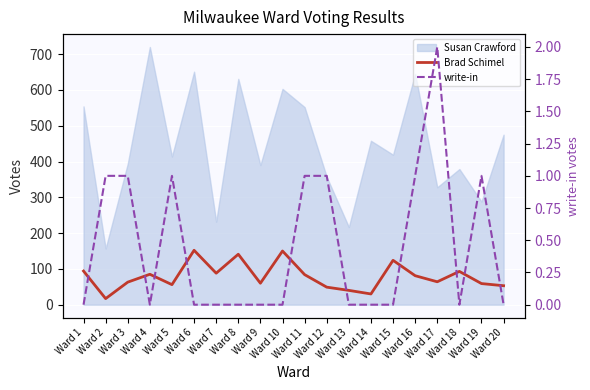

Where is write-in nearest to the value 1?

Ward 2